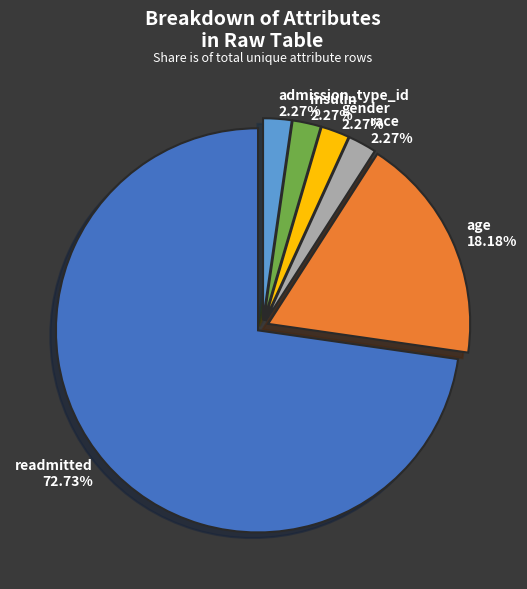

Is there a majority slice in this chart?

Yes